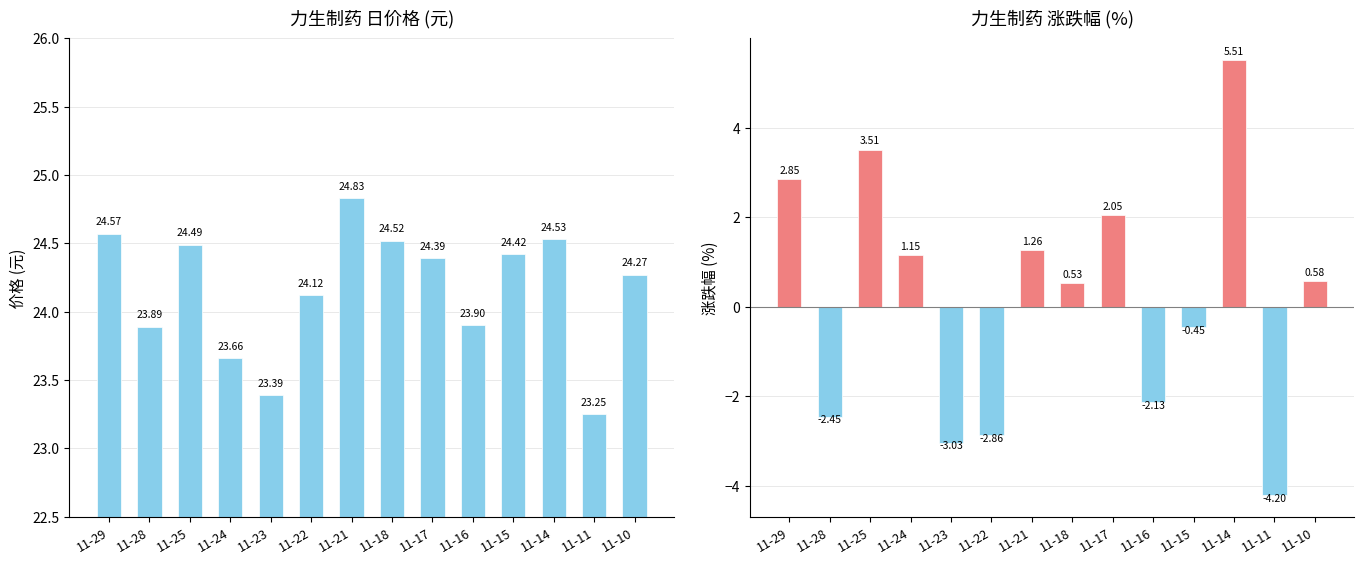

What is the difference between the highest and lowest values at 11-11?

27.4